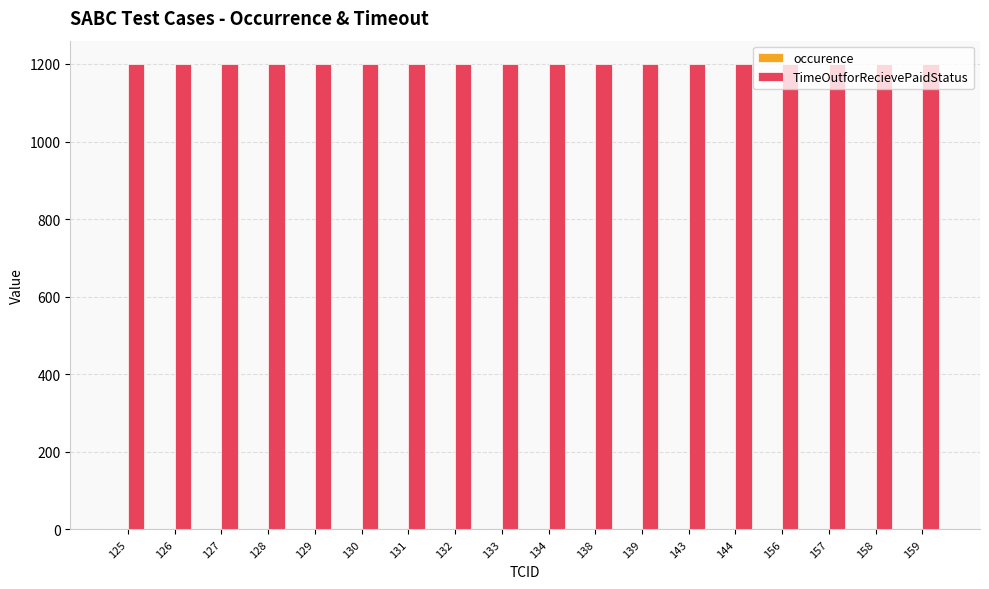

The TimeOutforRecievePaidStatus series shows 1200 at 134. True or false?

True